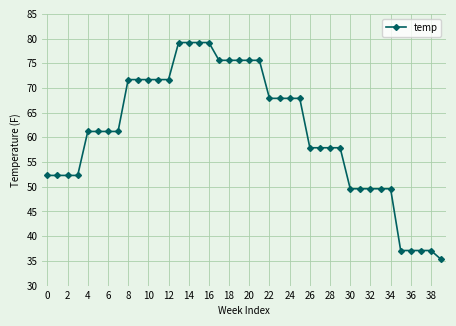

What is the sum of all values?

2442.2